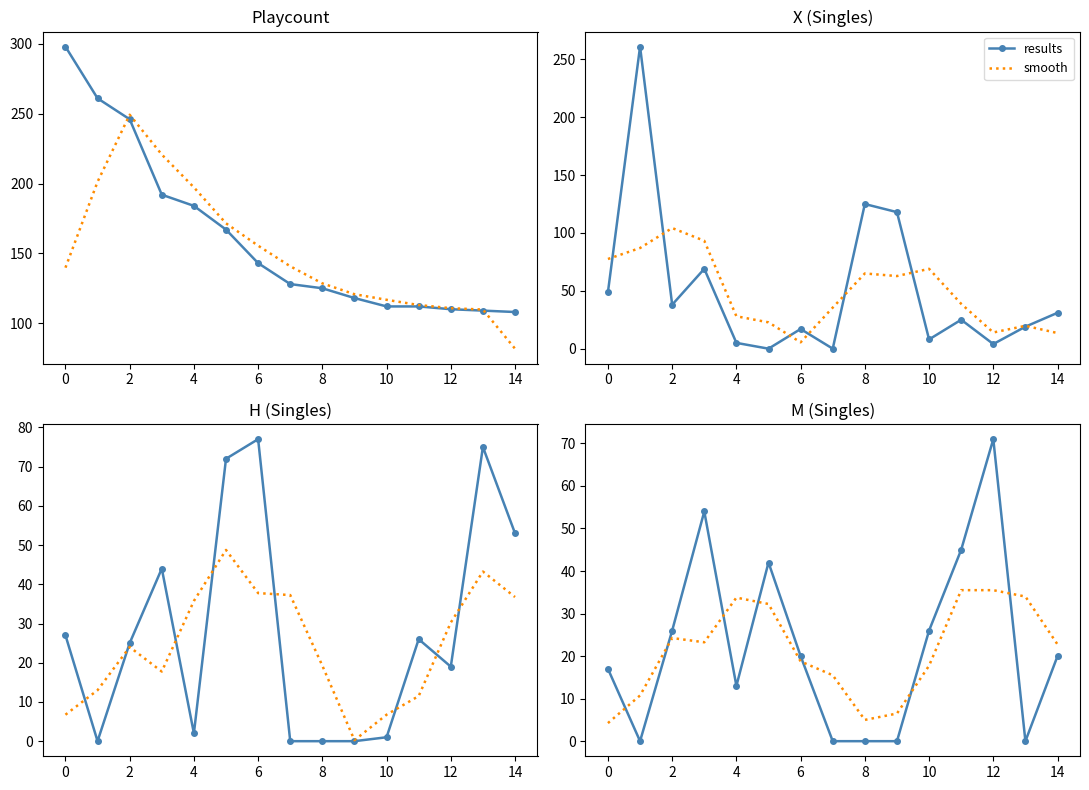

Reading right to left, list all the values displayed in this chart.

results: 20.0	0.0	71.0	45.0	26.0	0.0	0.0	0.0	20.0	42.0	13.0	54.0	26.0	0.0	17.0
smooth: 22.8	34.0	35.5	35.5	17.8	6.5	5.0	15.5	18.8	32.2	33.8	23.2	24.2	10.8	4.2